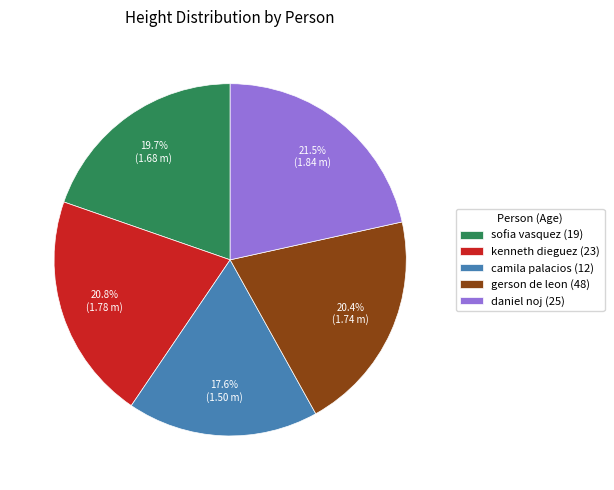

Approximately how many times larger is the value at sofia vasquez (19) compared to daniel noj (25)?

0.9